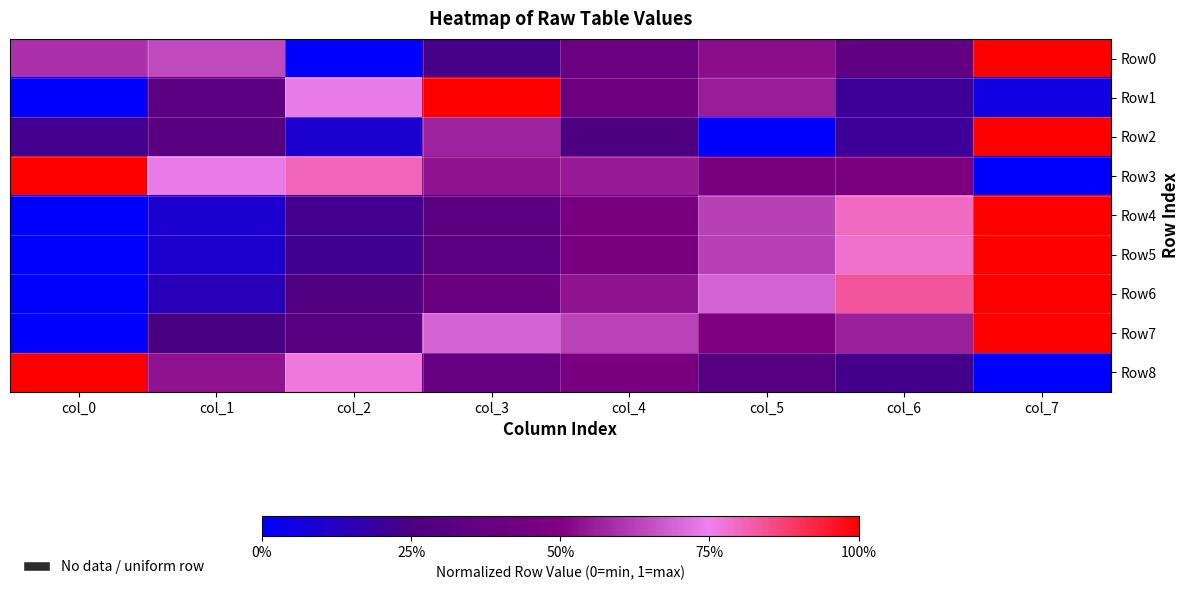

Rank the series by their maximum value, from highest to lowest.

Row0, Row1, Row2, Row3, Row4, Row5, Row6, Row7, Row8